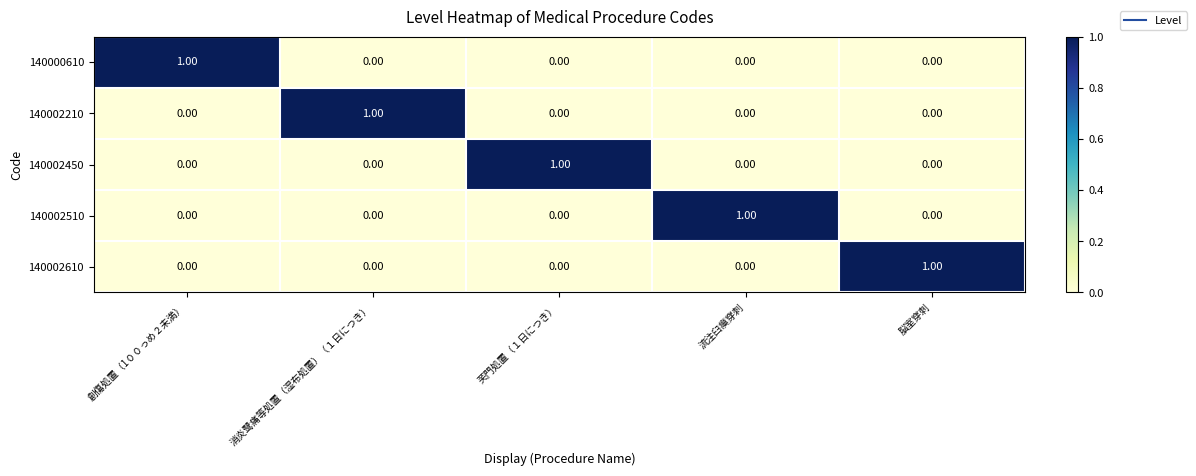

At how many categories does at least one series exceed 0?

5